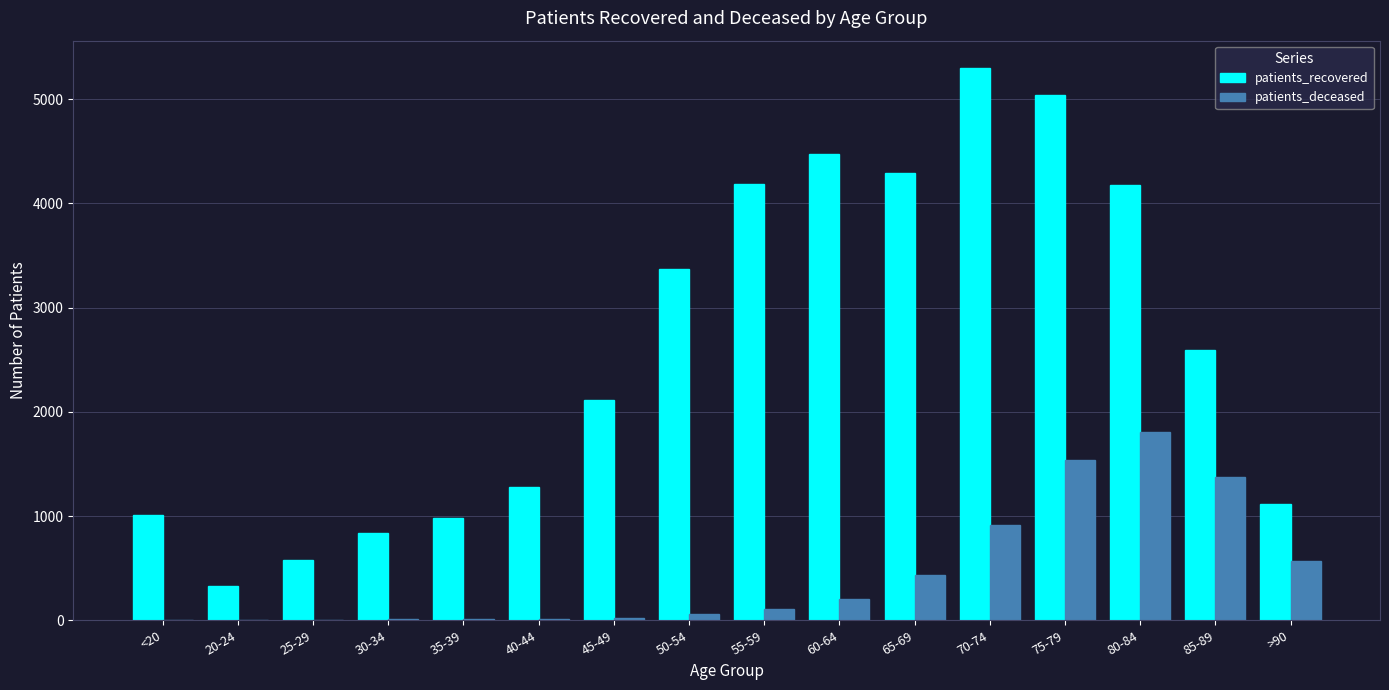

The value of patients_recovered at 55-59 is 4188. True or false?

True